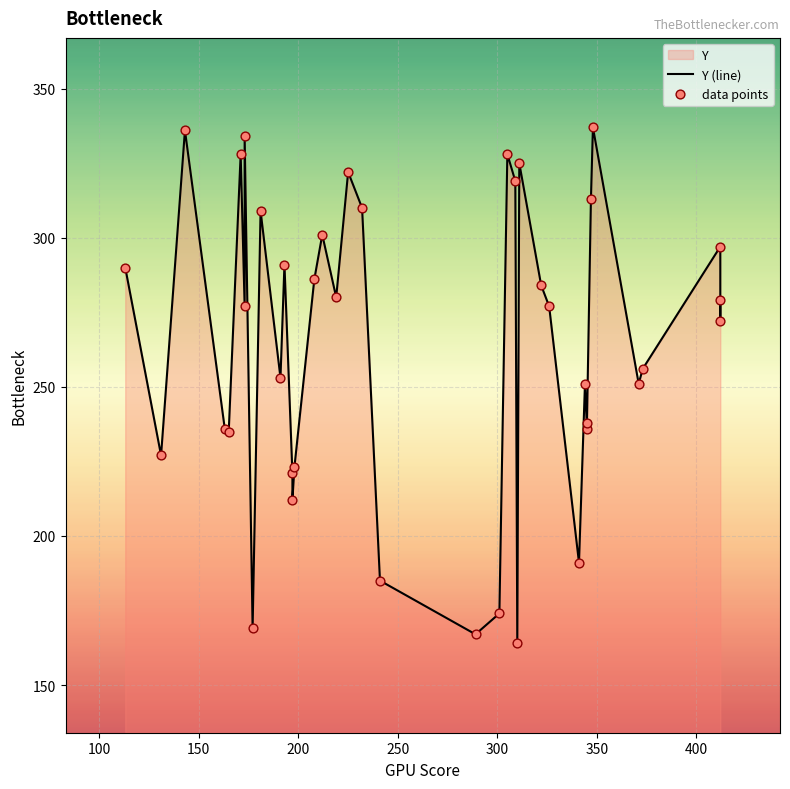

At how many categories does at least one series exceed 265?

22